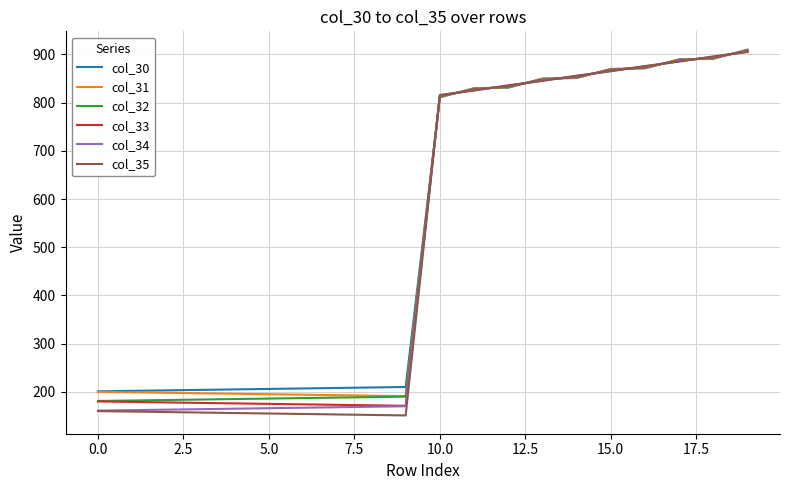

Which series has the widest spread of values?

col_35